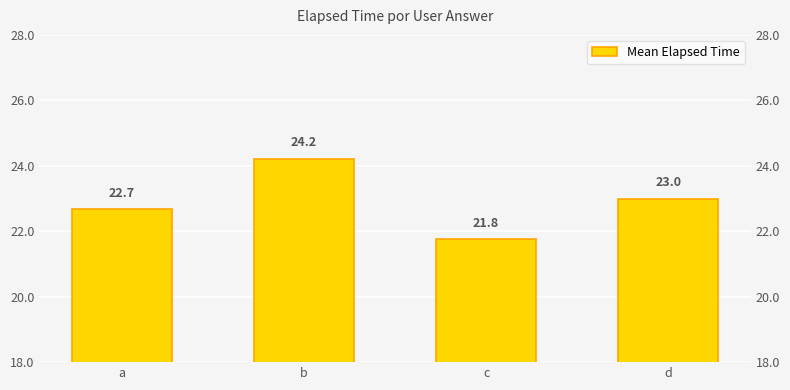

Which label corresponds to the largest value in the chart?

b